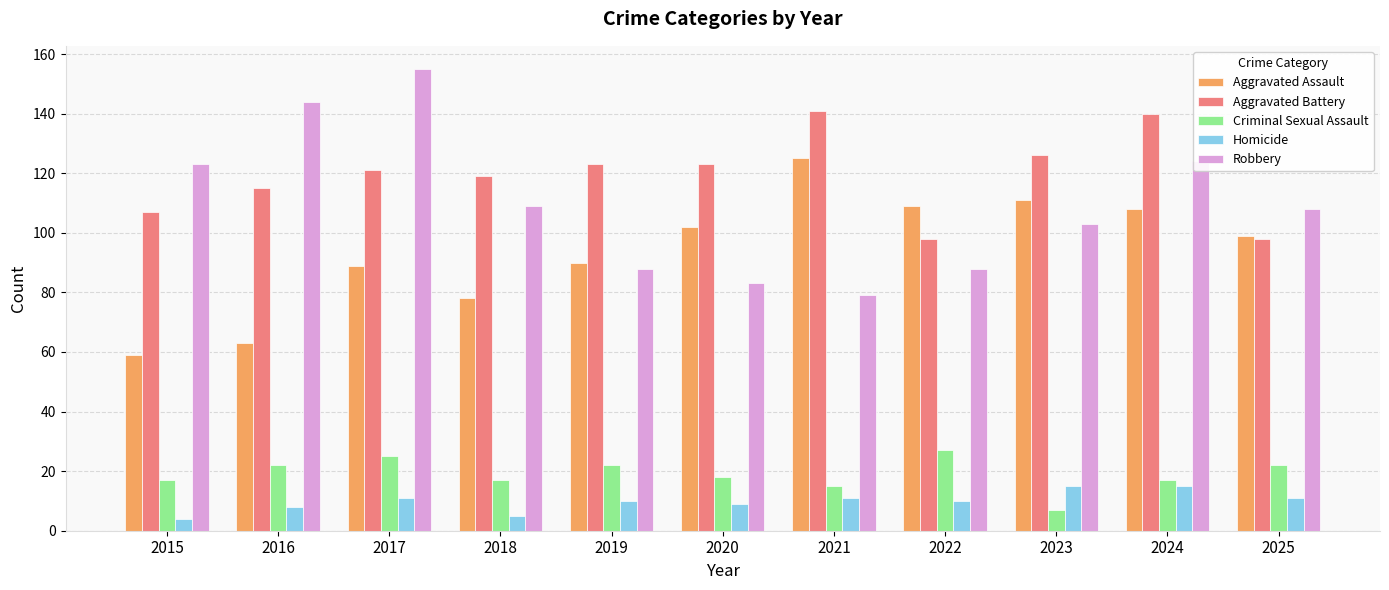

How many data points does each series have?

11